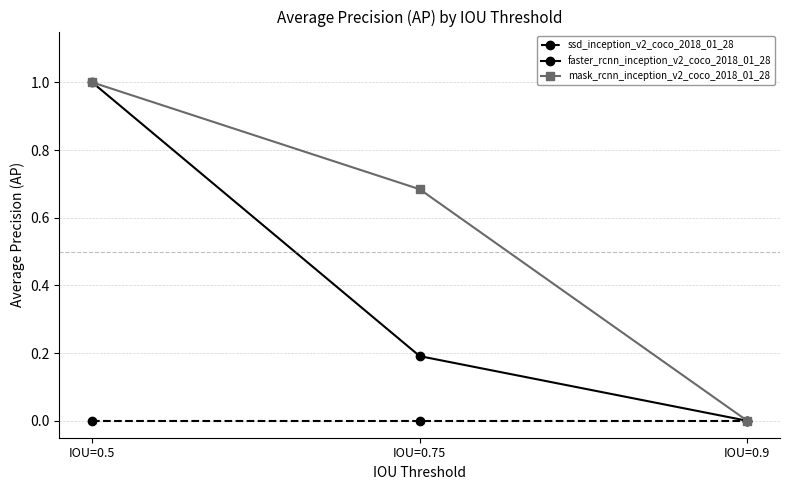

What is the average value of the mask_rcnn_inception_v2_coco_2018_01_28 series?

0.6